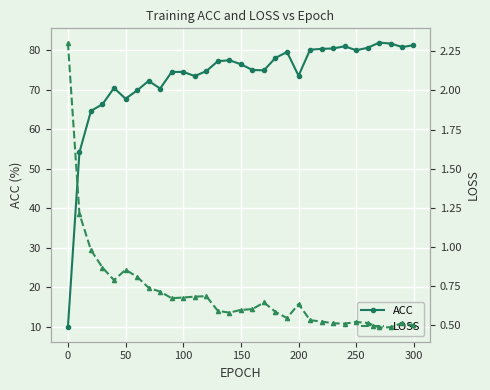

At which category does ACC reach its first local valley?

50